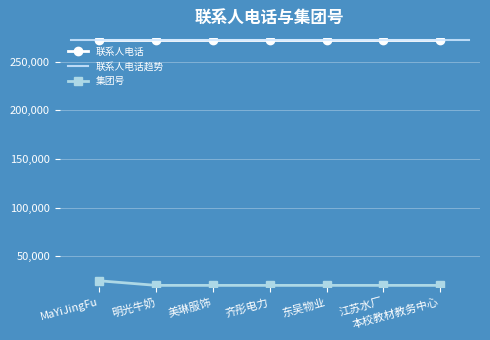

True or false: 集团号 and 联系人电话 intersect in this chart.

False